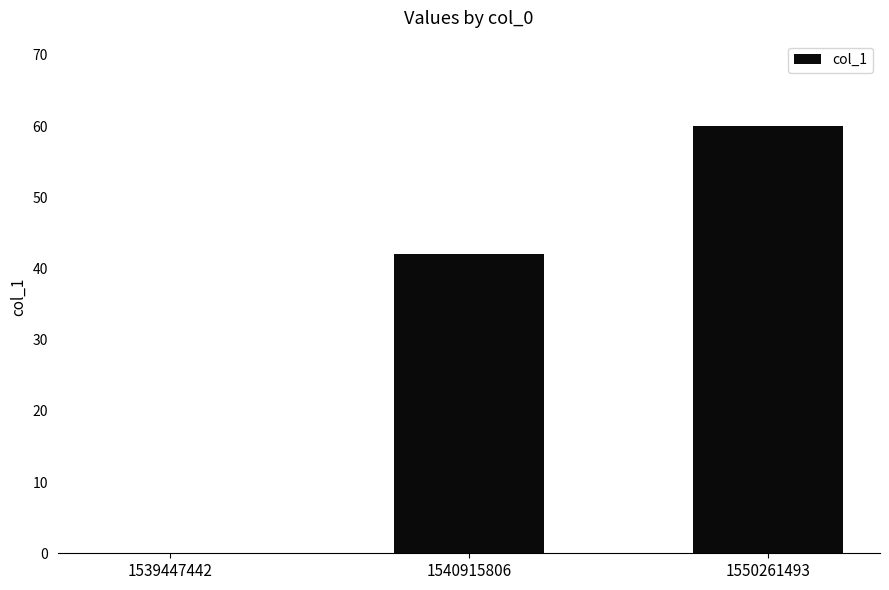

Reading left to right, what are all the values shown in this chart?

1539447442=0	1540915806=42	1550261493=60